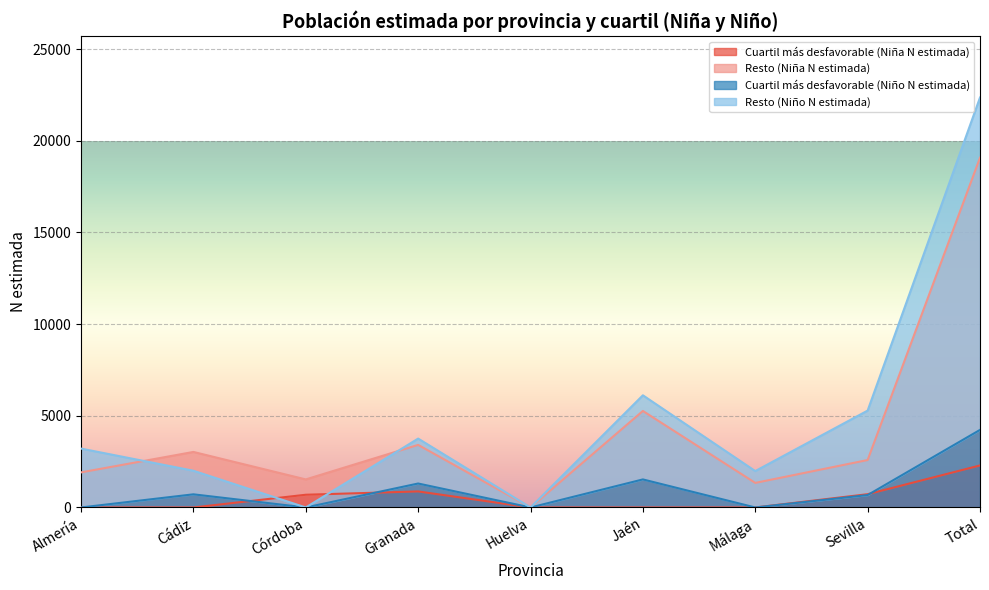

Reading right to left, what are all the values shown in this chart?

Cuartil más desfavorable (Niña N estimada): 2292	724	0	0	0	875	694	0	0
Resto (Niña N estimada): 19077	2588	1340	5264	0	3413	1530	3029	1914
Cuartil más desfavorable (Niño N estimada): 4231	677	0	1530	0	1307	0	717	0
Resto (Niño N estimada): 22360	5284	1985	6118	0	3757	0	2004	3212